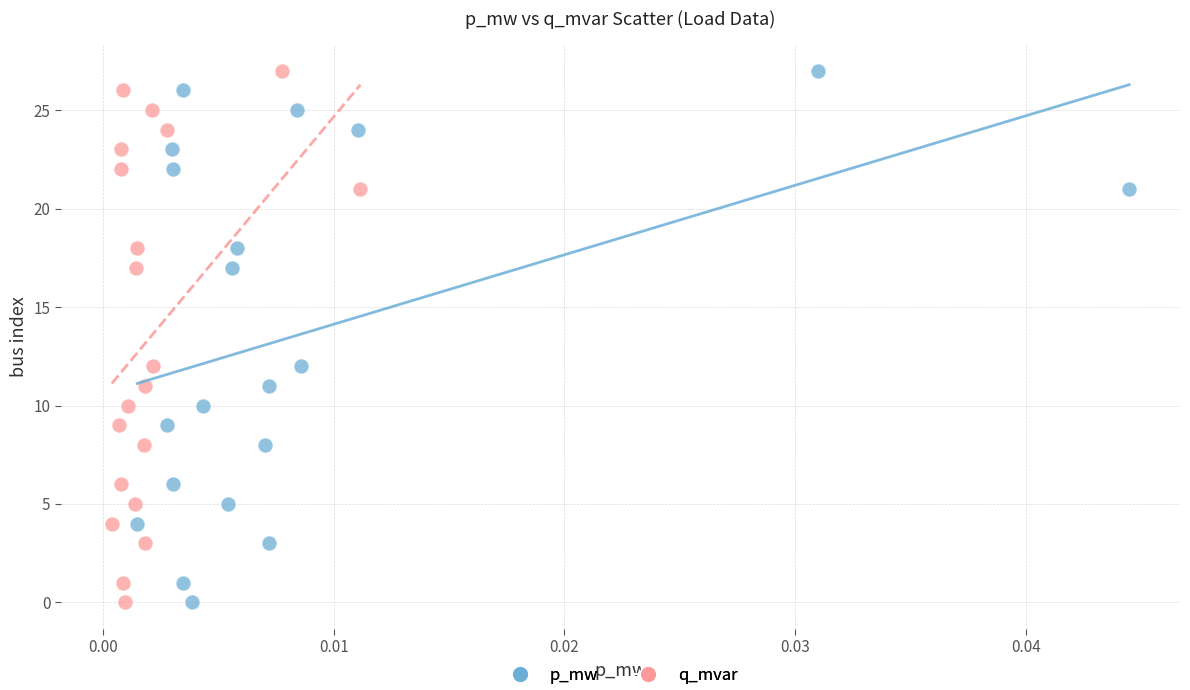

What are all the series names shown in the legend?

p_mw, q_mvar